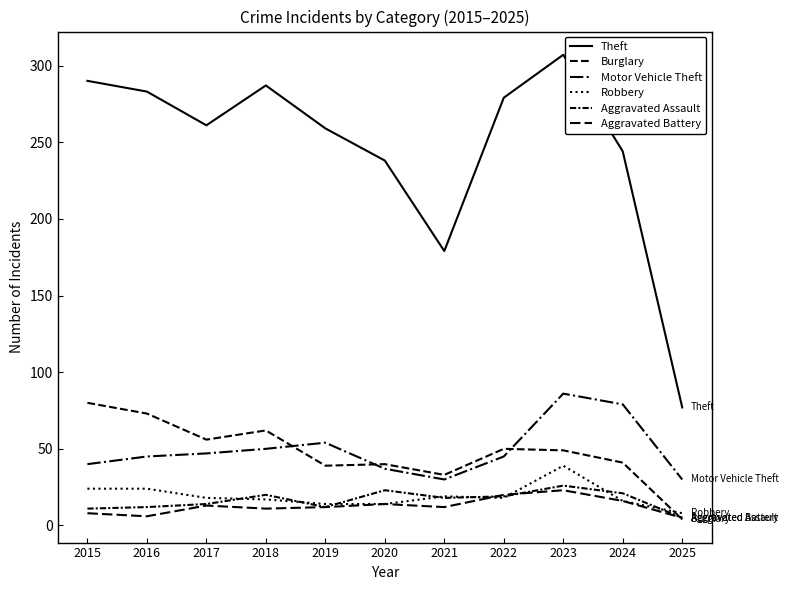

How many lines are shown in the chart?

6